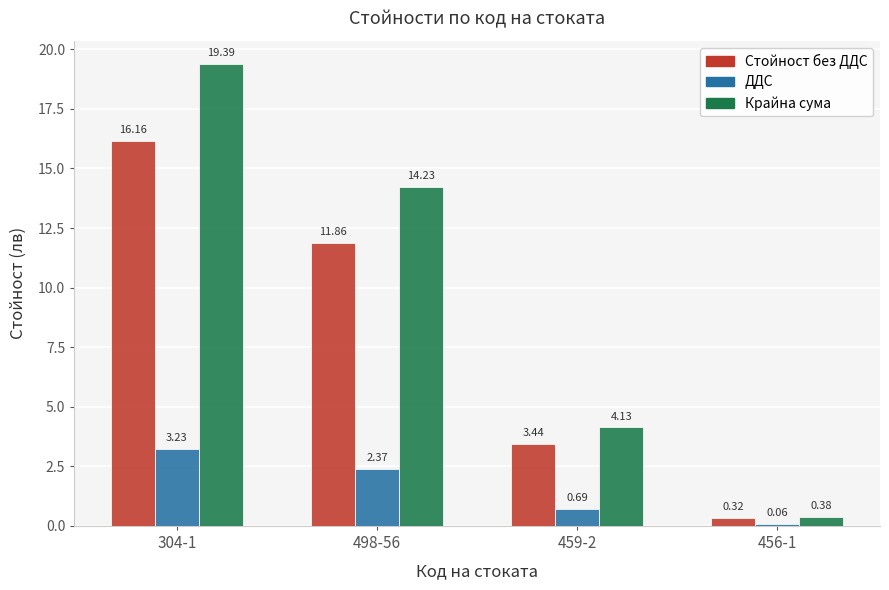

What is the average value of the Стойност без ДДС series?

7.9